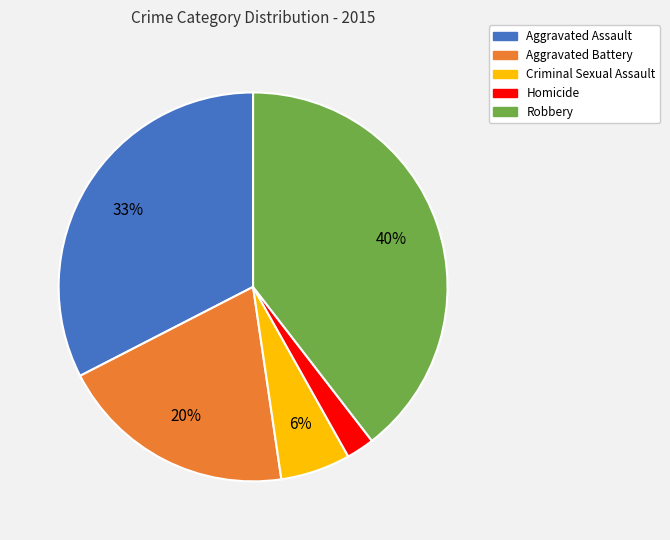

Do Robbery and Aggravated Assault together represent more than half of the pie?

Yes